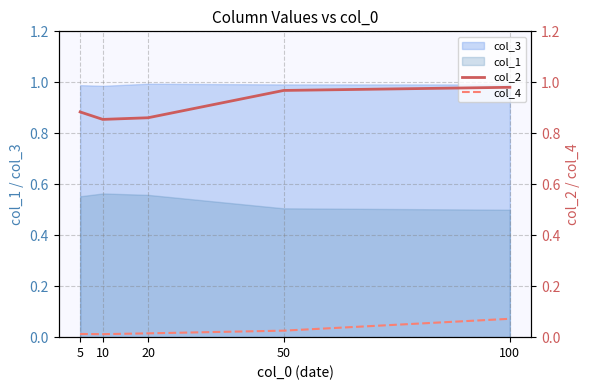

The col_2 series shows 1.6 at 100. True or false?

False